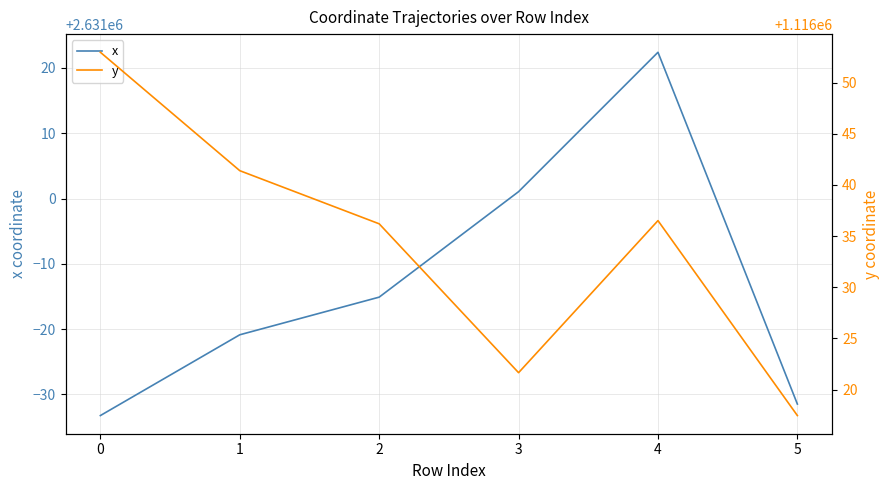

Where is x nearest to the value 2630994?

3